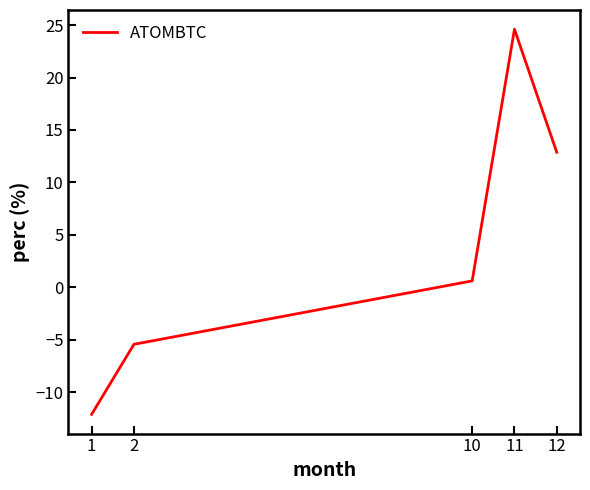

Reading left to right, what are all the values shown in this chart?

1=-12.1	2=-5.4	10=0.6	11=24.6	12=12.9